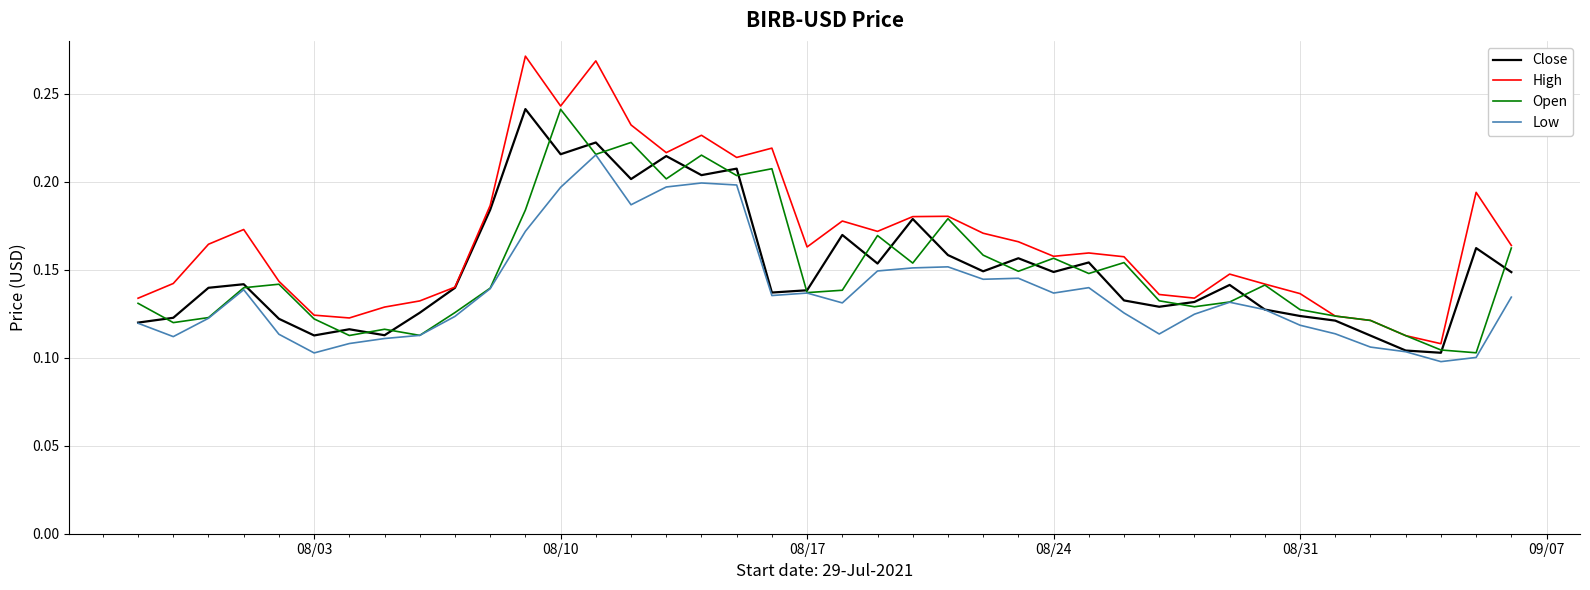

True or false: Open has more than 2 points higher than both neighbors.

True